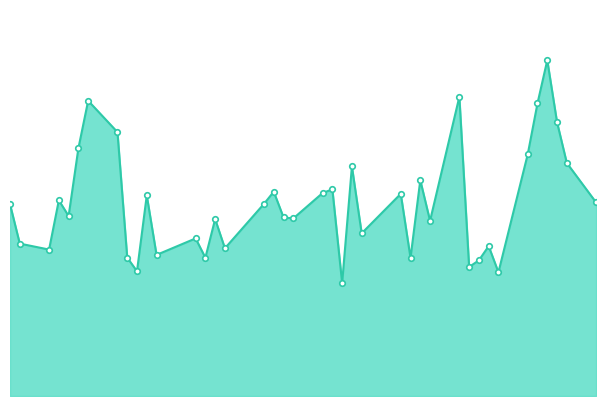

Does the chart have visible grid lines?

No